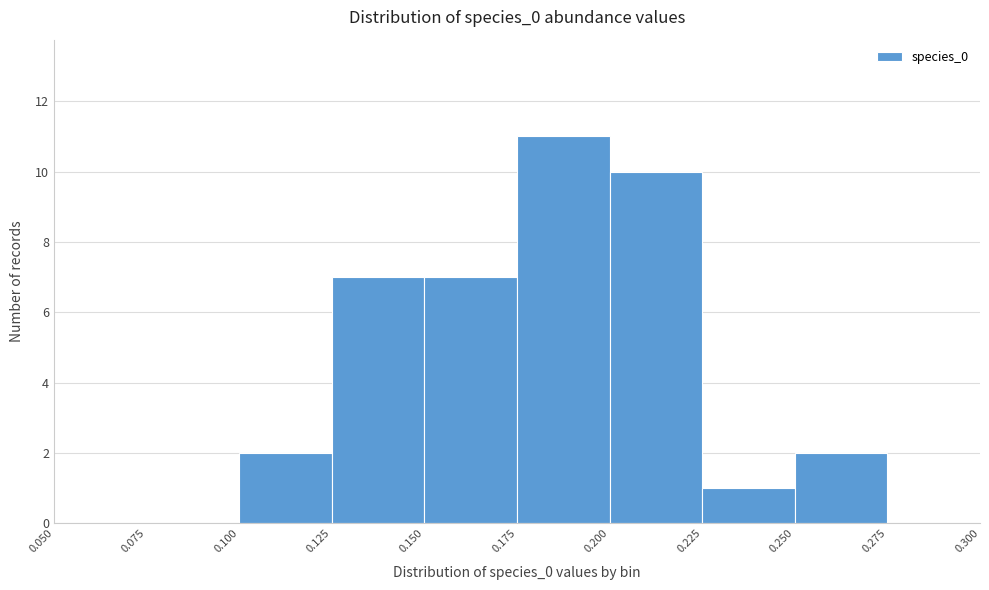

Reading left to right, transcribe this chart: for each bar, give the range it covers on the x-axis and its height. The values are not printed on the chart, so give them approximately, as read against the axis.

0.050 to 0.075: 0
0.075 to 0.100: 0
0.100 to 0.125: 2
0.125 to 0.150: 7
0.150 to 0.175: 7
0.175 to 0.200: 11
0.200 to 0.225: 10
0.225 to 0.250: 1
0.250 to 0.275: 2
0.275 to 0.300: 0